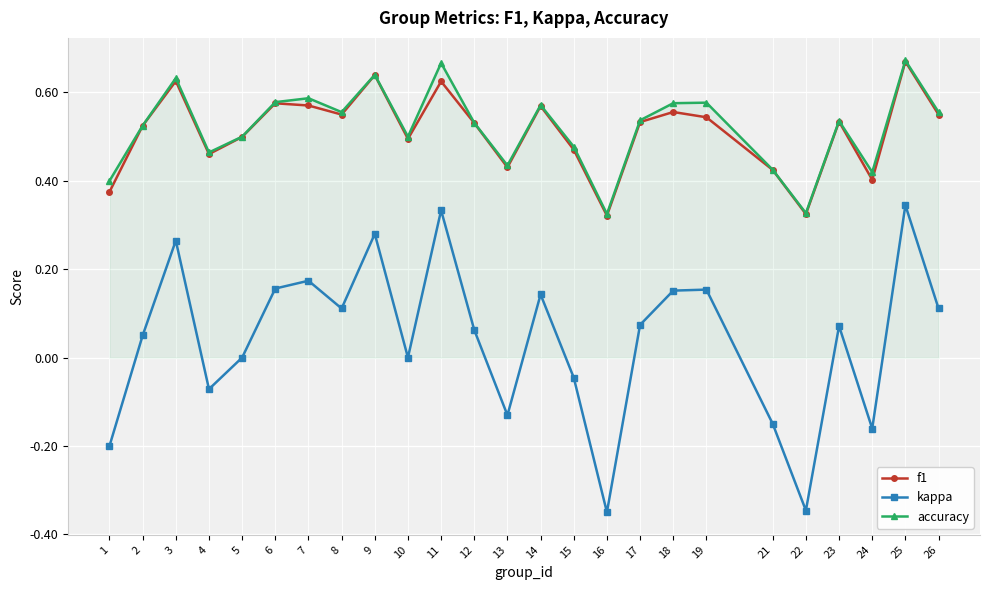

In f1, how many points are higher than both neighbors (excluding endpoints)?

8